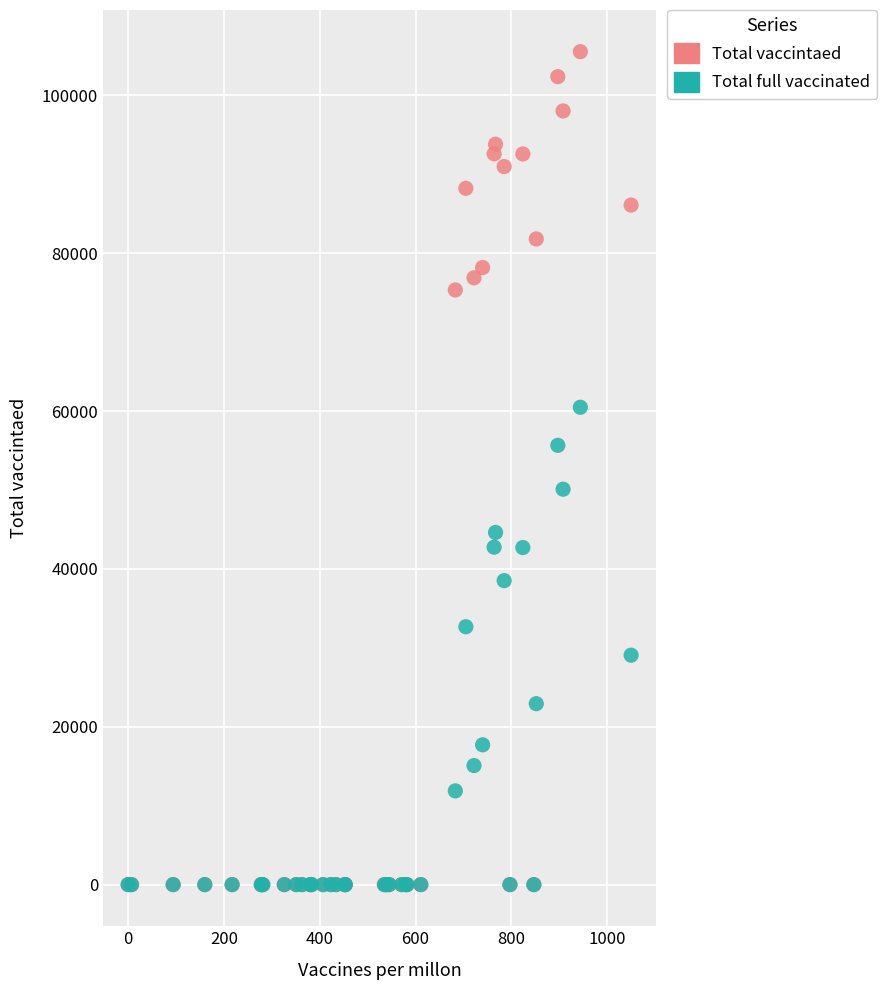

Which series reaches the maximum Y coordinate?

Total vaccintaed